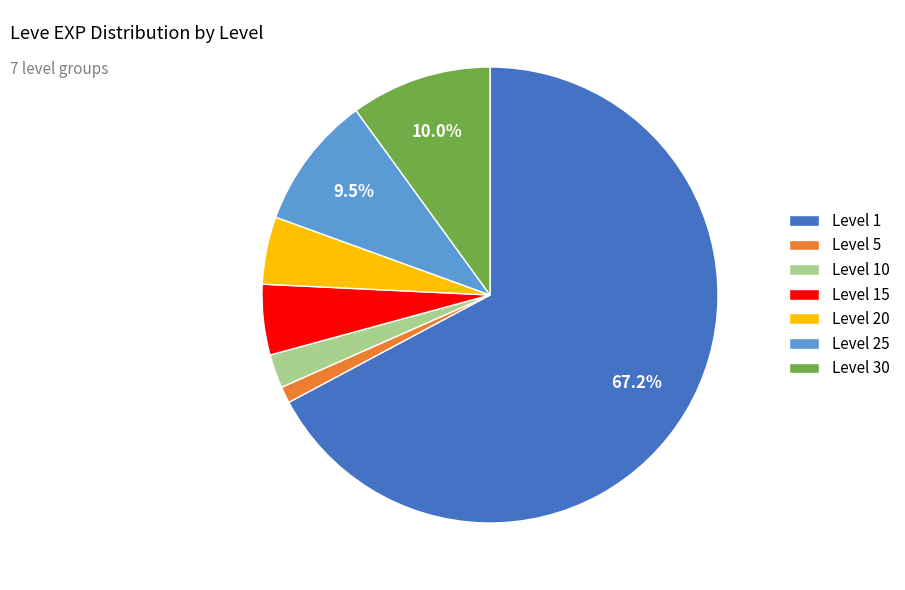

Combined, do Level 20 and Level 15 account for over 50%?

No